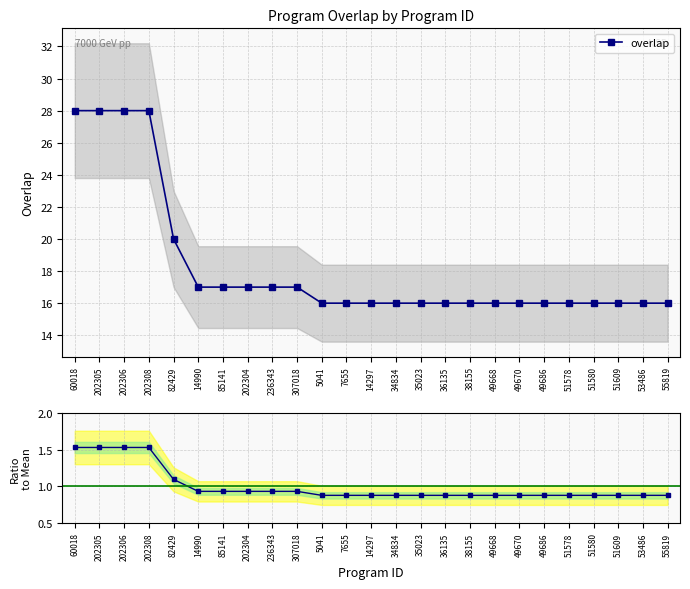

Is the value of ratio to mean at 7655 greater than the value of overlap at 14990?

No